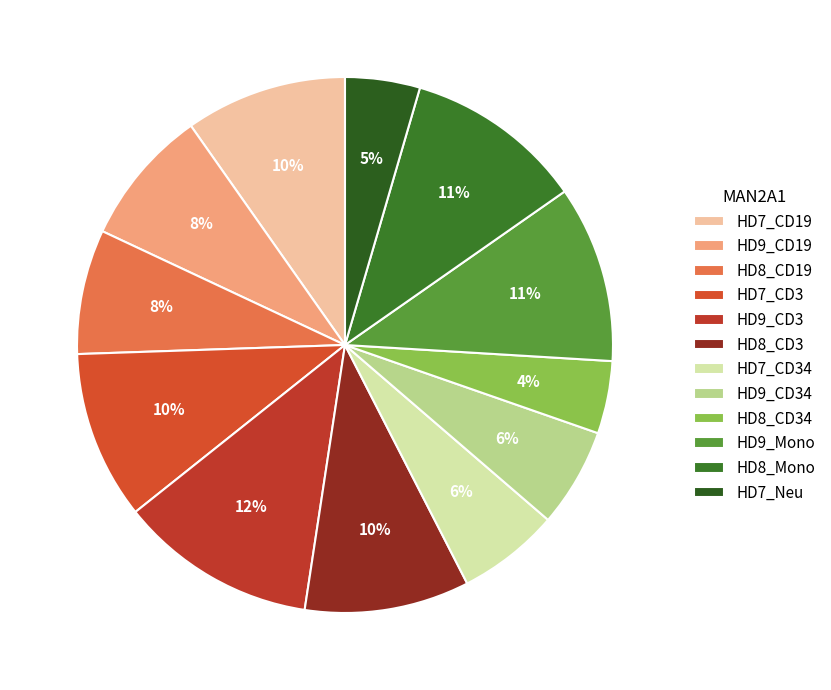

To the nearest percent, what portion does HD9_Mono represent?

11%